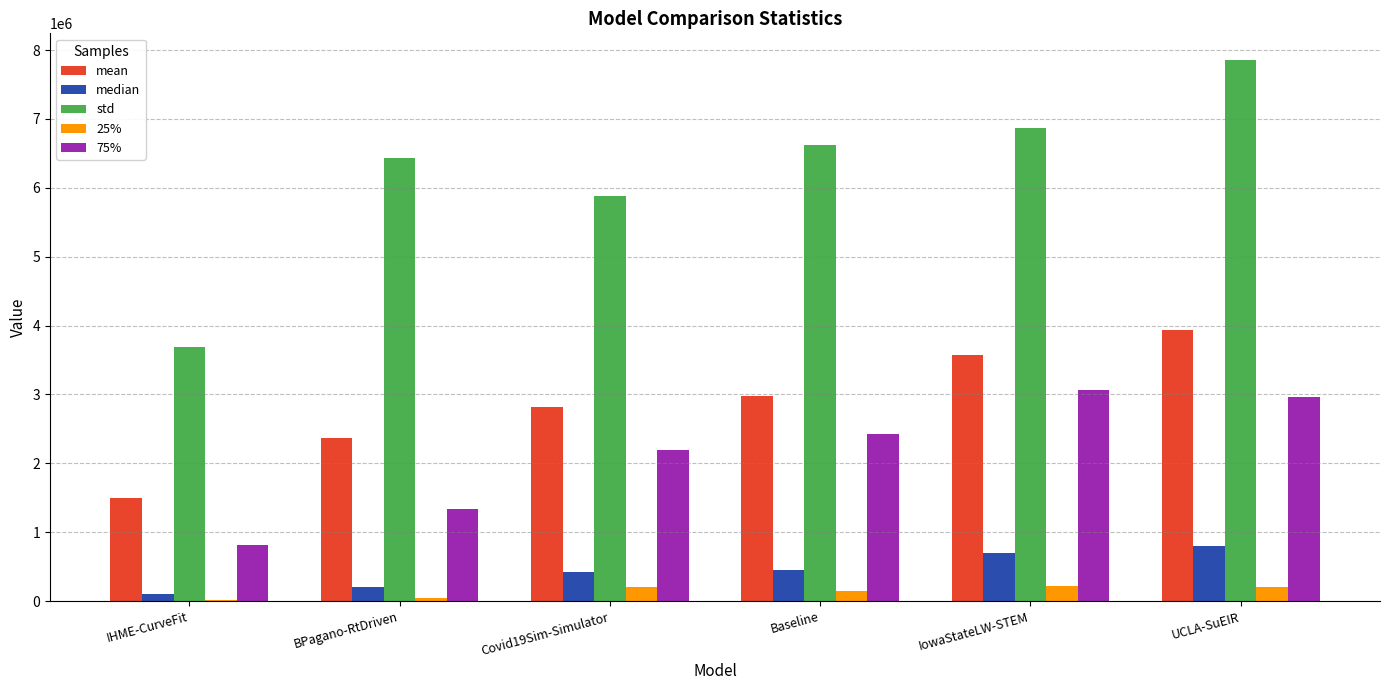

True or false: std has a value of 4261001.7 at IowaStateLW-STEM.

False